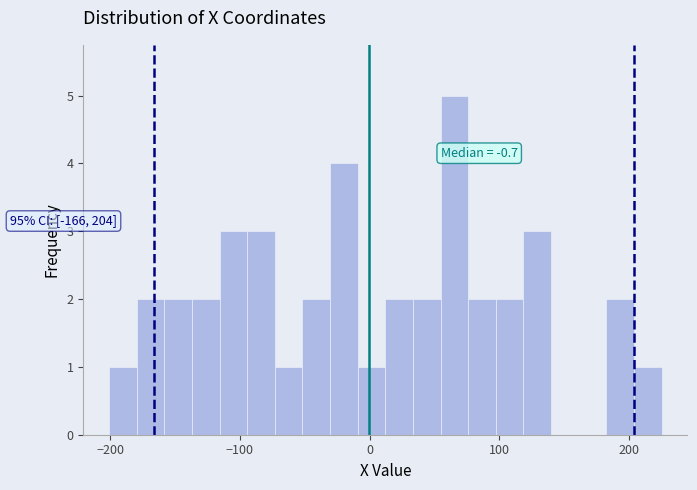

Around what value on the x-axis is the tallest bar? Give the approximate position of its centre, as read against the axis.

70